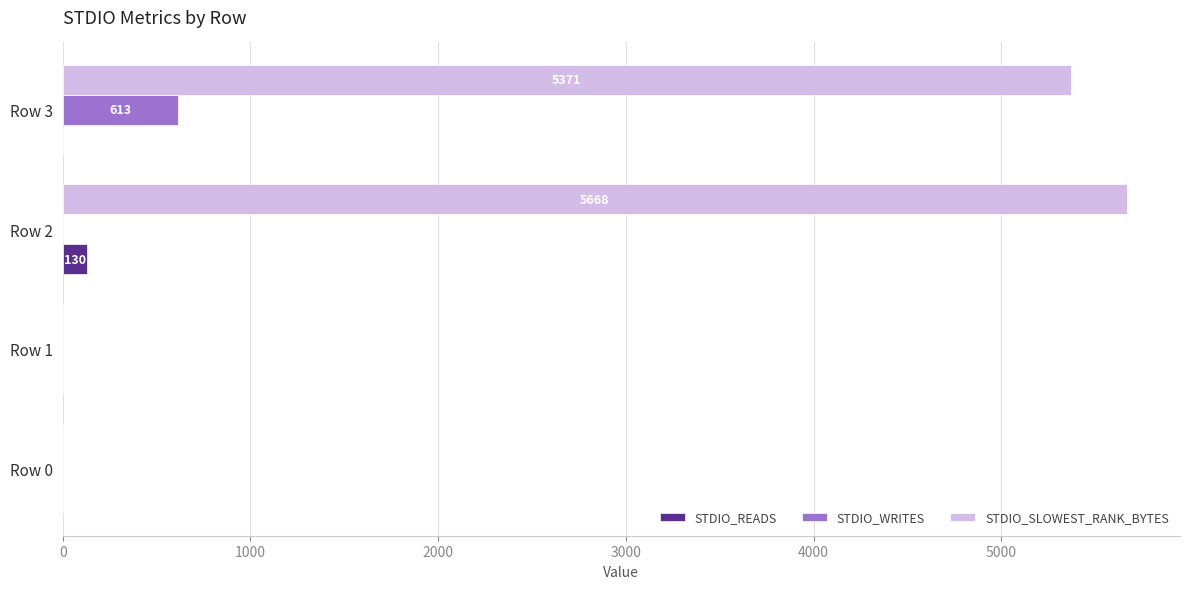

Which series has the largest total across all categories?

STDIO_SLOWEST_RANK_BYTES